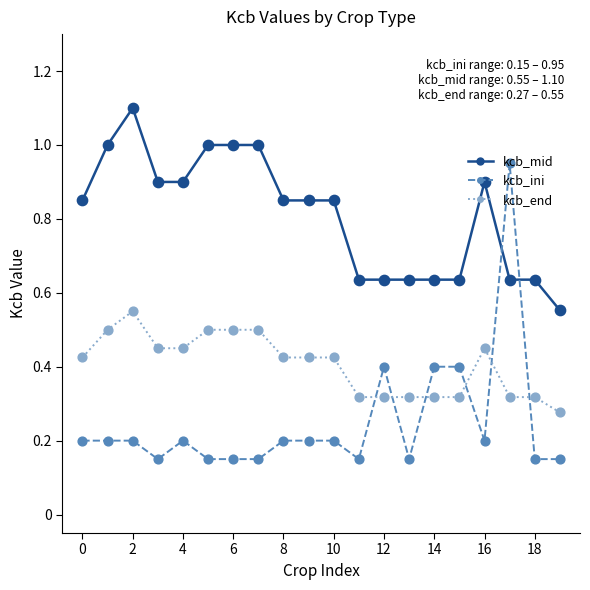

Which series has the largest range (max minus min)?

kcb_ini